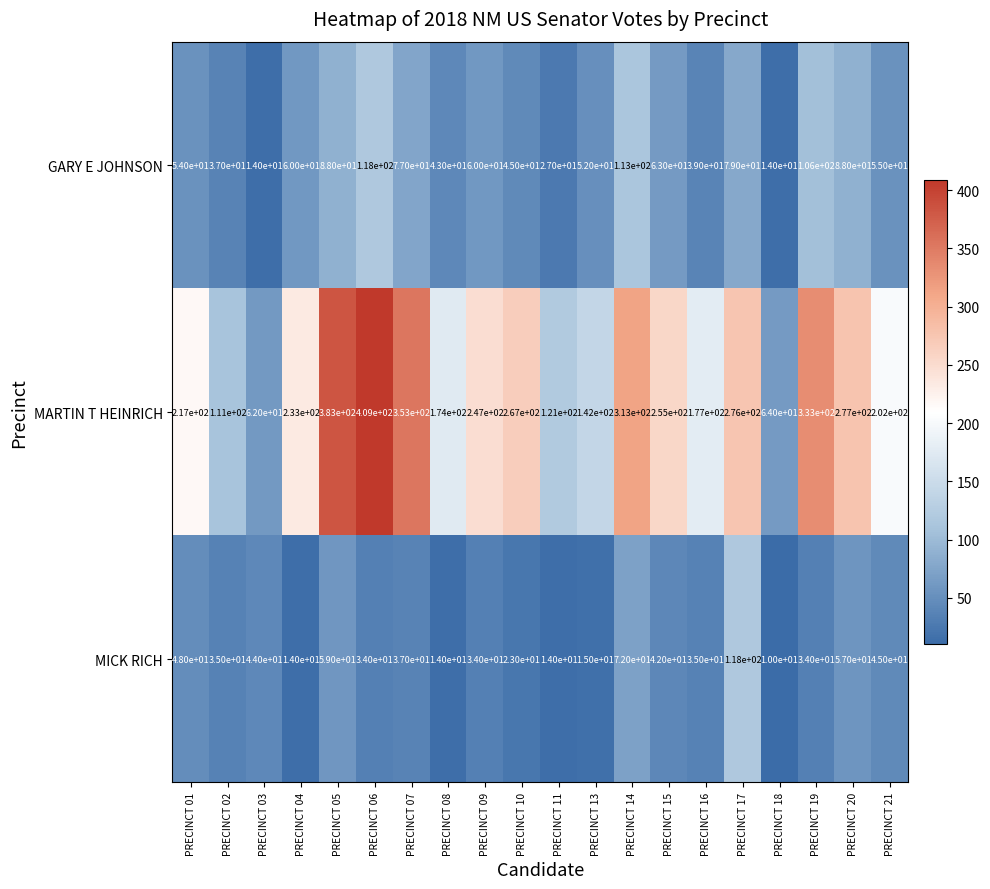

The value of MARTIN T HEINRICH at PRECINCT 02 is 156. True or false?

False